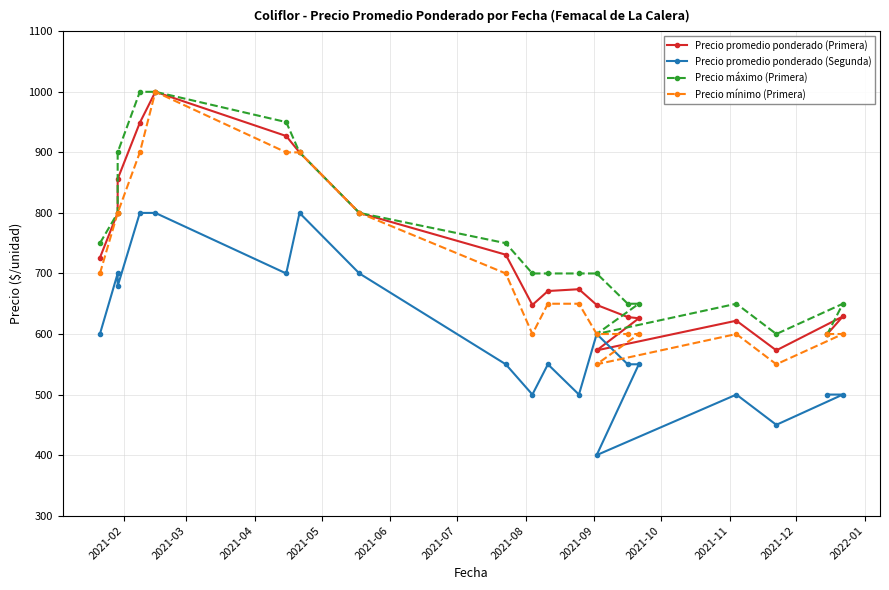

What are all the series names shown in the legend?

Precio promedio ponderado (Primera), Precio promedio ponderado (Segunda), Precio máximo (Primera), Precio mínimo (Primera)